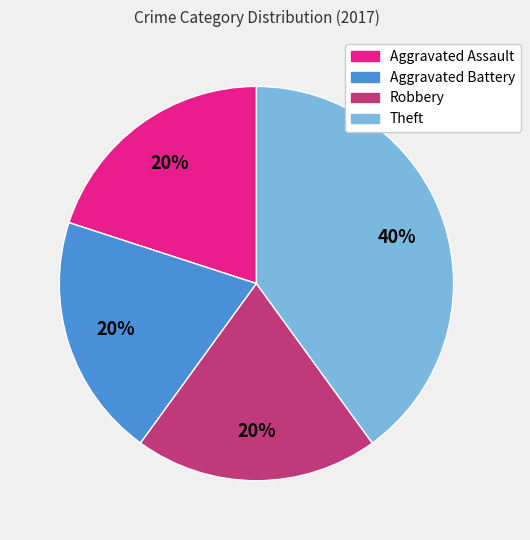

Which slice is the largest?

Theft